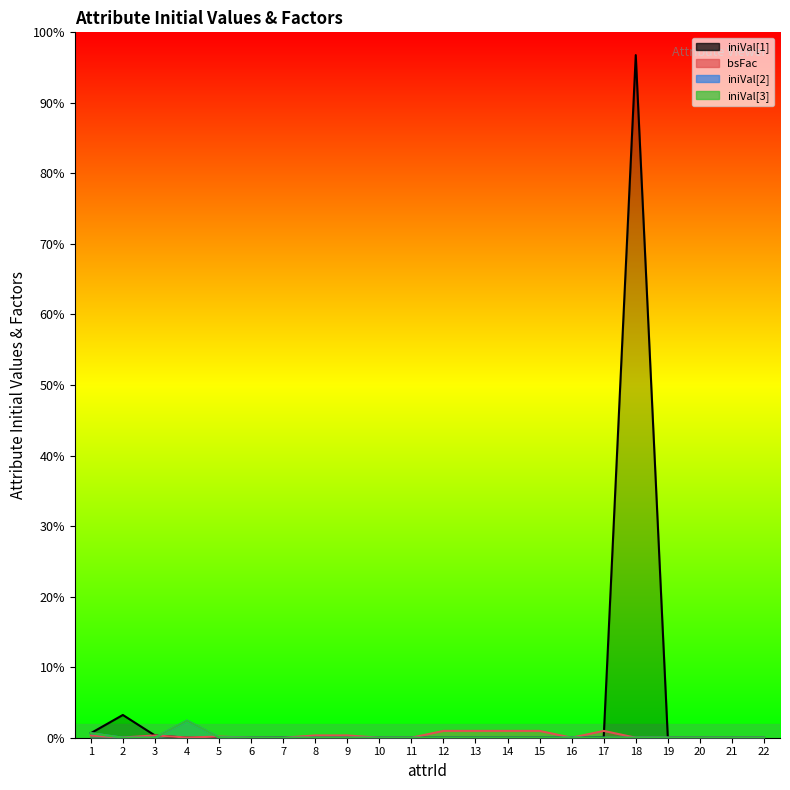

The value of bsFac at 19 is -11.9. True or false?

False